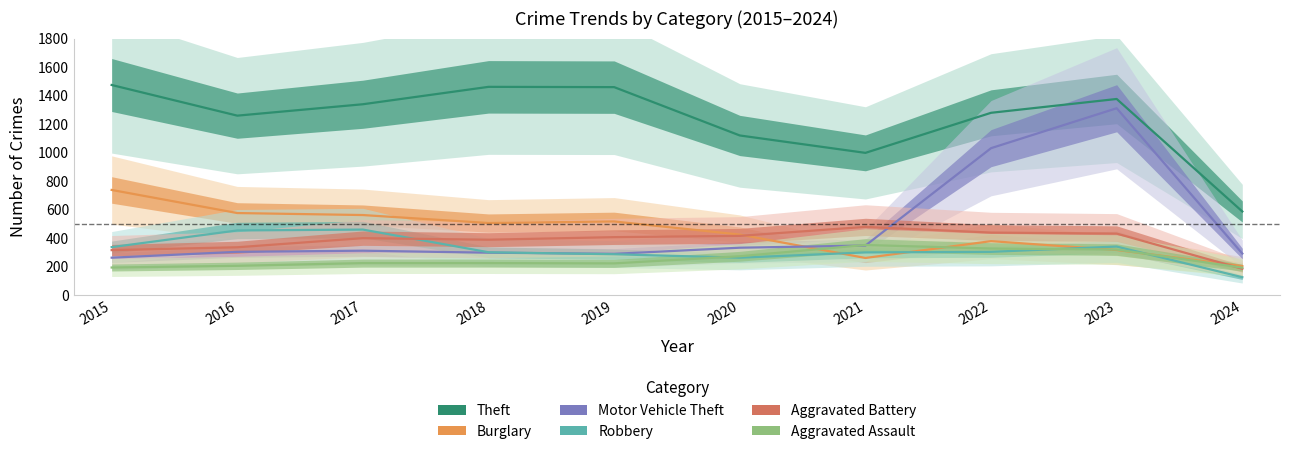

Reading right to left, extract all data points from this chart.

Theft: 2024=587	2023=1376	2022=1279	2021=998	2020=1120	2019=1459	2018=1461	2017=1339	2016=1259	2015=1474
Burglary: 2024=204	2023=317	2022=379	2021=261	2020=425	2019=517	2018=506	2017=562	2016=576	2015=738
Motor Vehicle Theft: 2024=292	2023=1311	2022=1031	2021=348	2020=333	2019=290	2018=298	2017=312	2016=304	2015=263
Robbery: 2024=126	2023=341	2022=304	2021=300	2020=263	2019=287	2018=301	2017=460	2016=454	2015=337
Aggravated Battery: 2024=185	2023=432	2022=439	2021=479	2020=416	2019=407	2018=389	2017=400	2016=336	2015=316
Aggravated Assault: 2024=193	2023=320	2022=327	2021=352	2020=273	2019=223	2018=225	2017=225	2016=206	2015=194